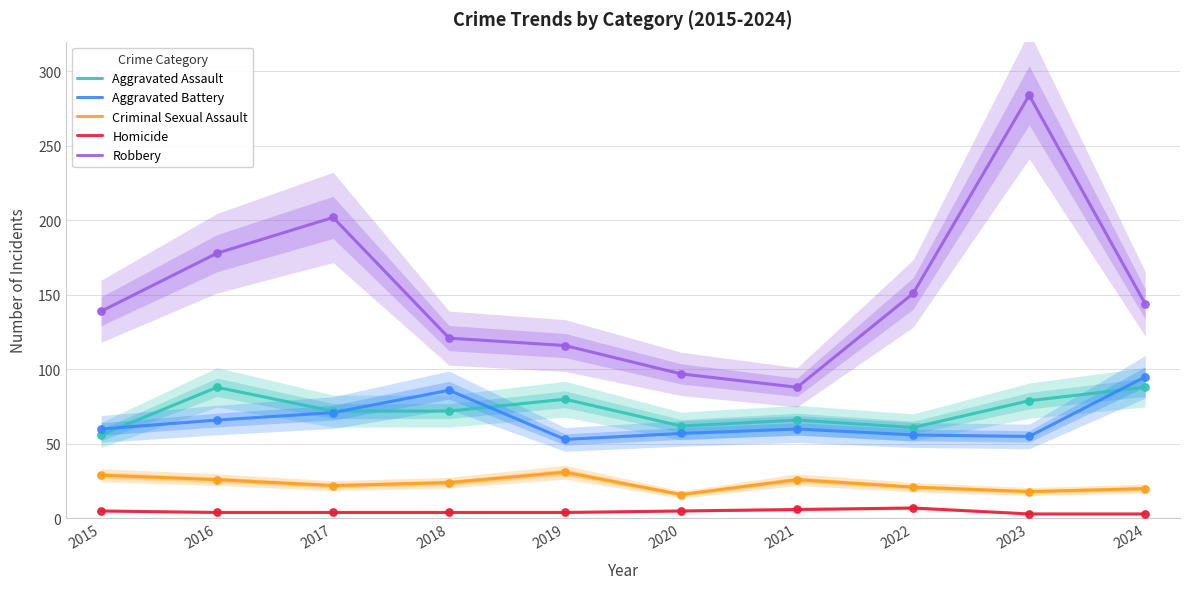

Which series has the largest total across all categories?

Robbery